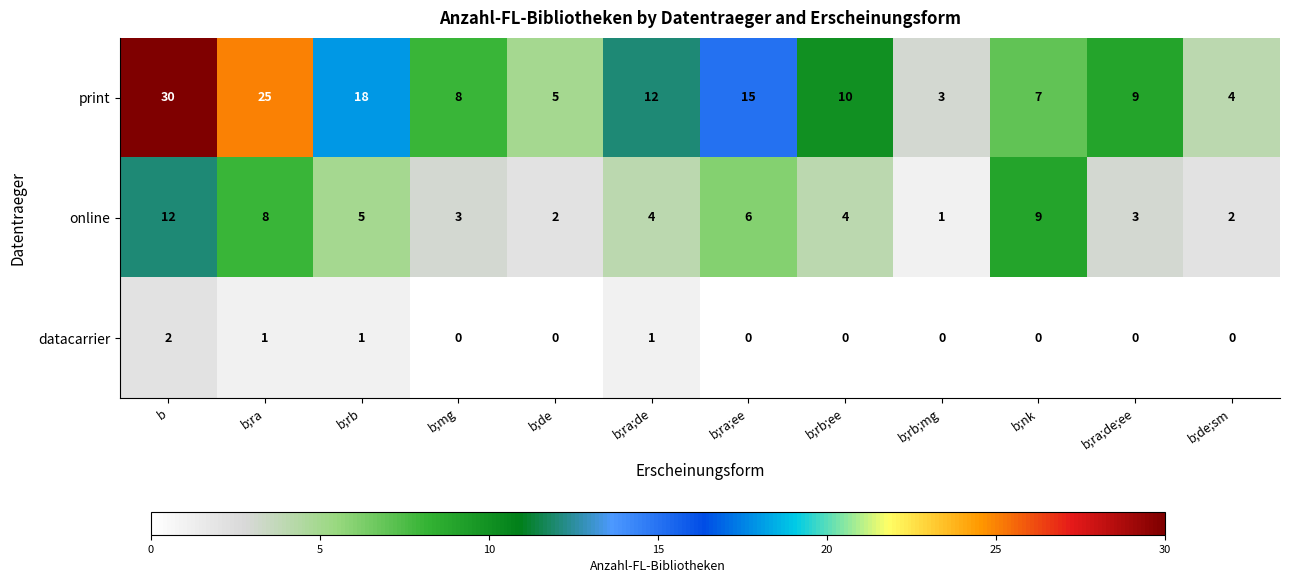

How many distinct data groups are displayed?

3